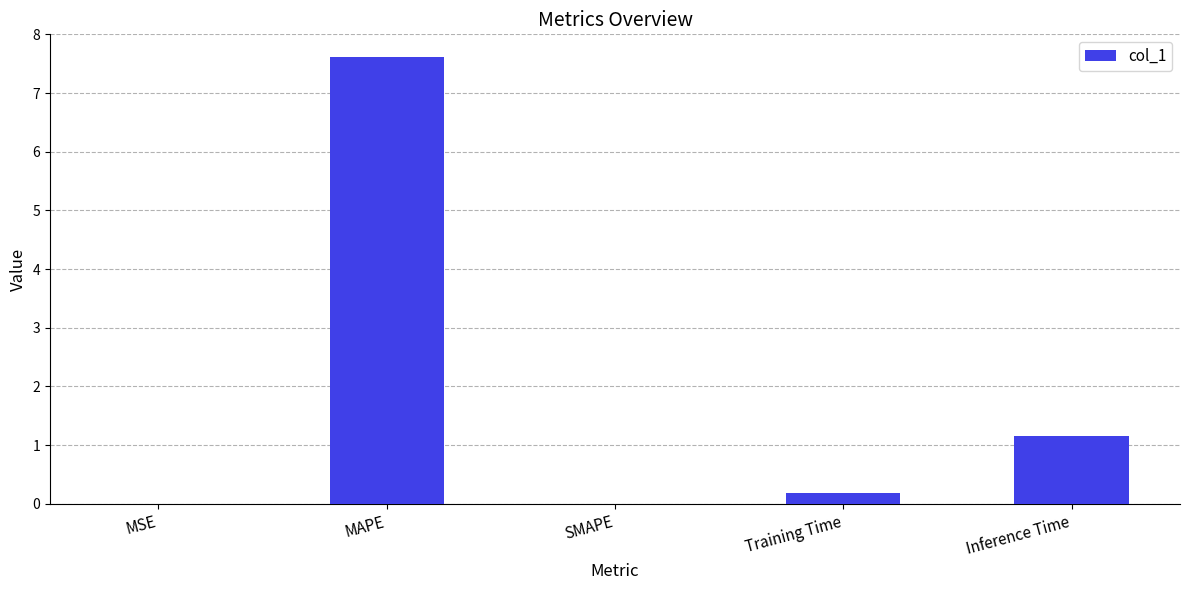

What is the sum of all values?

9.0